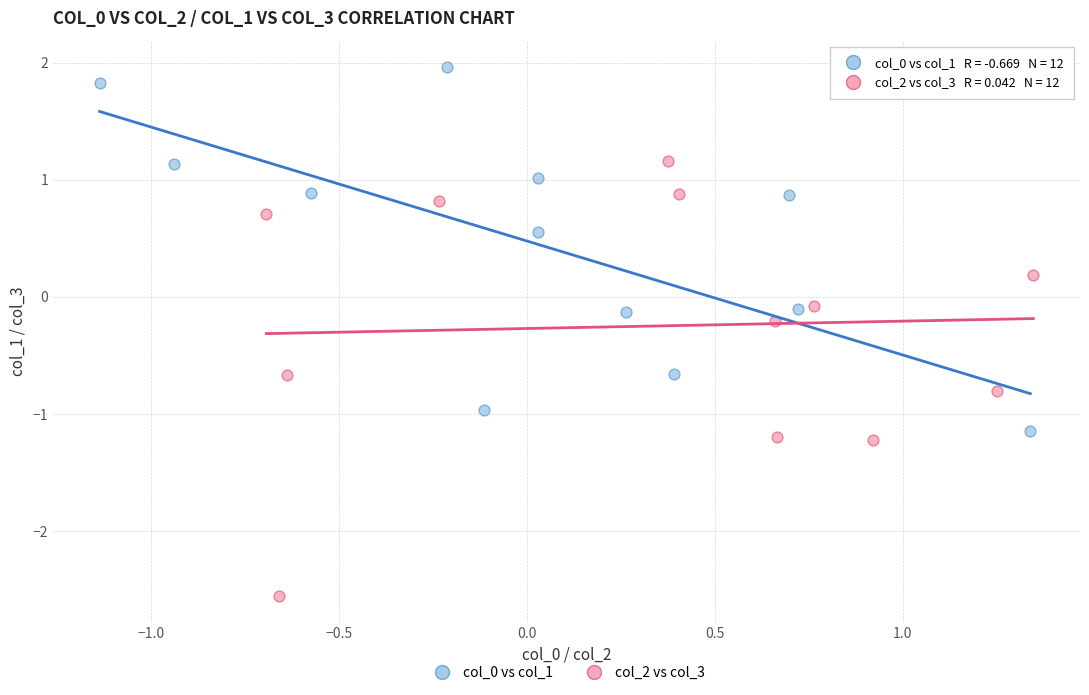

Which series reaches the minimum Y coordinate?

col_2 vs col_3